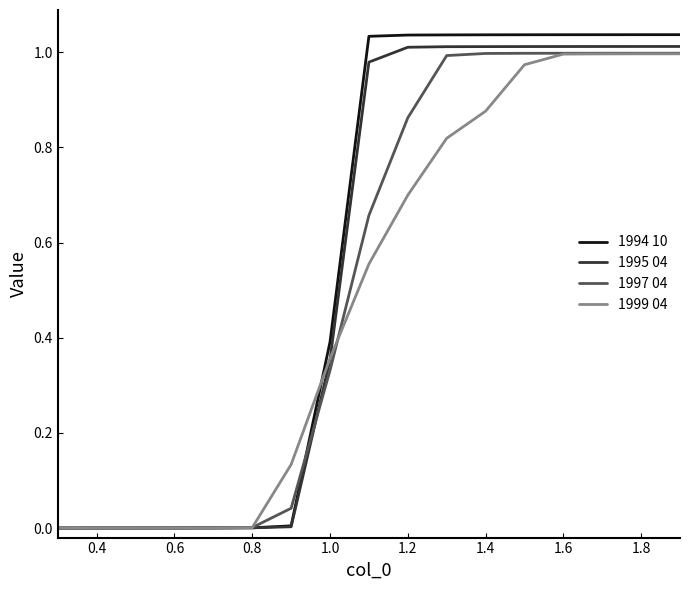

Which series has the largest range (max minus min)?

1994 10